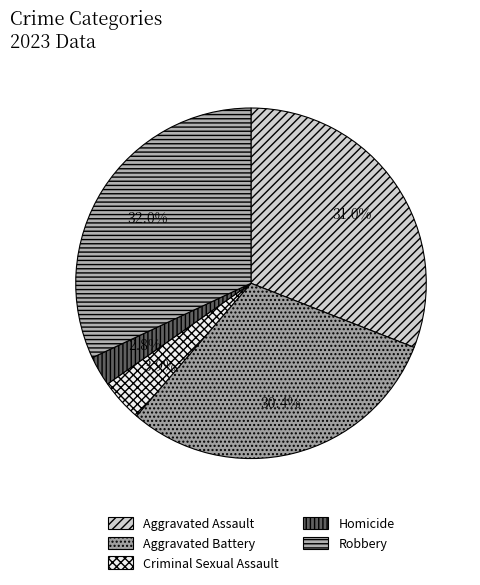

Does any single category account for the majority?

No